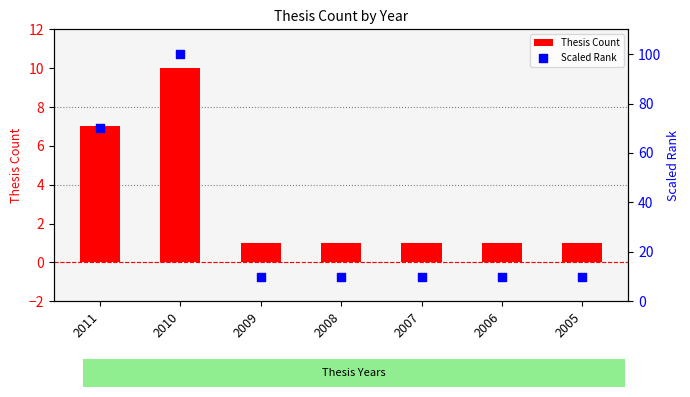

What is the total value across all series at 2008?

11